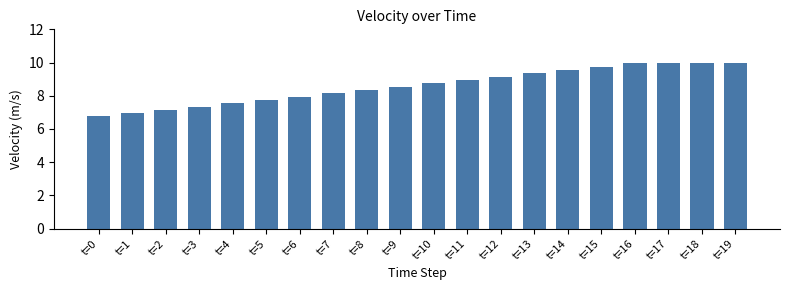

What is the value of the 15th bar from the left?

9.6